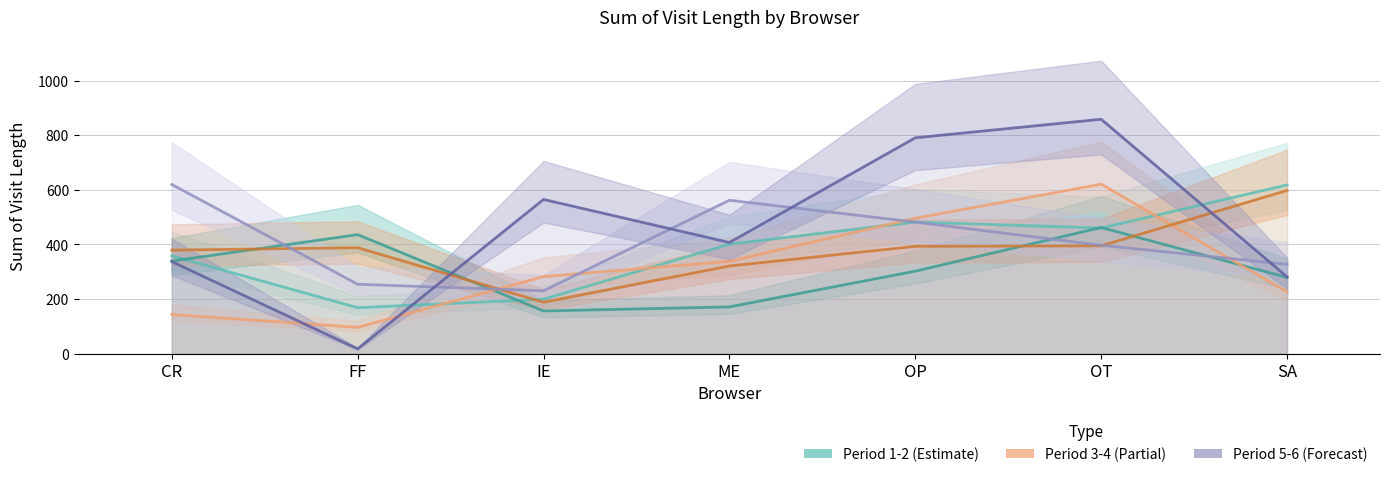

At which category does the chart reach its minimum across all series?

FF